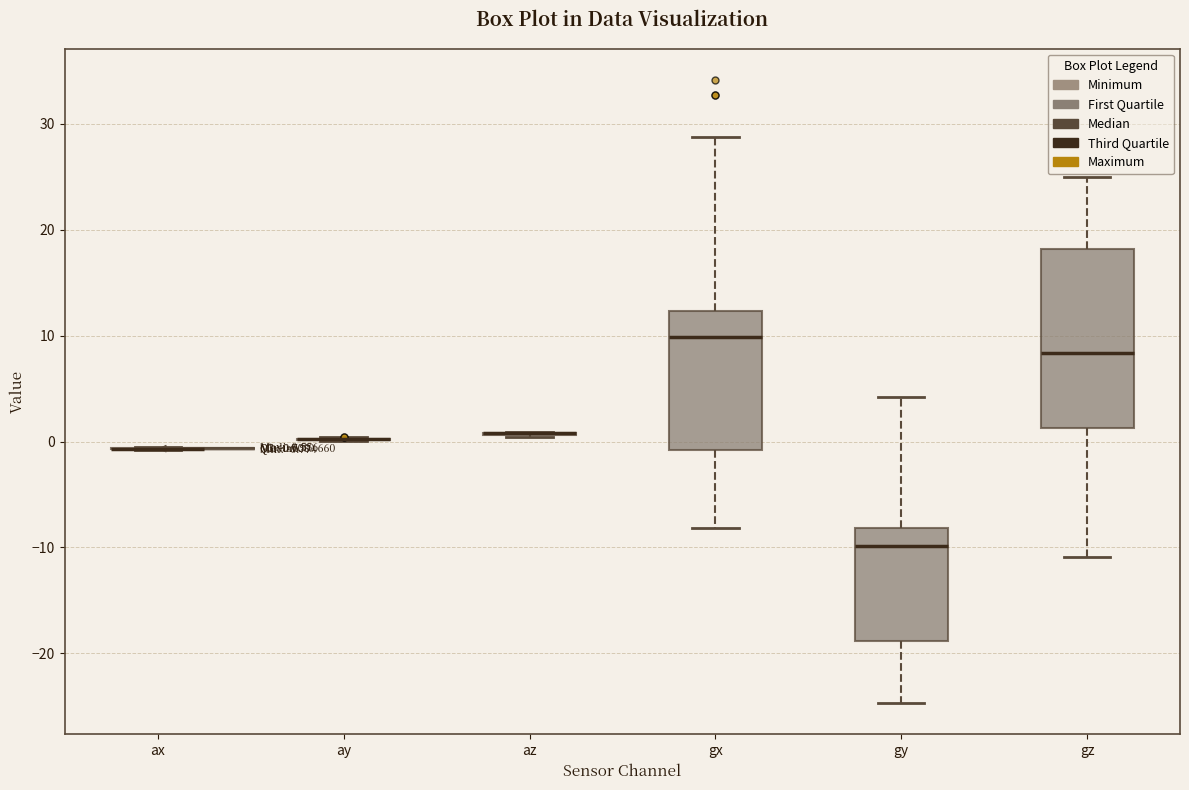

Comparing the boxes themselves (not the whiskers), which one is the tallest?

gz